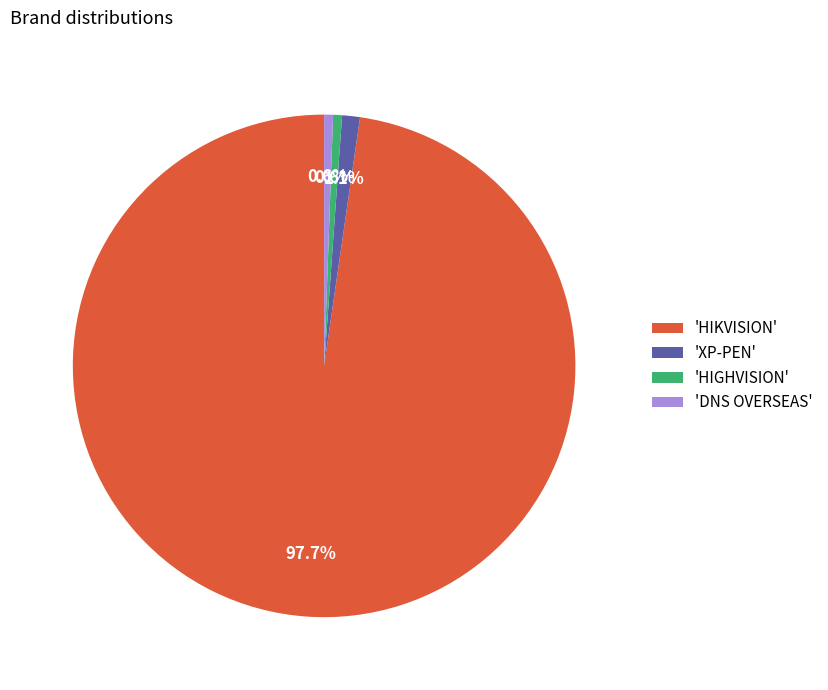

Is the sum of 'XP-PEN' and 'DNS OVERSEAS' greater than half?

No